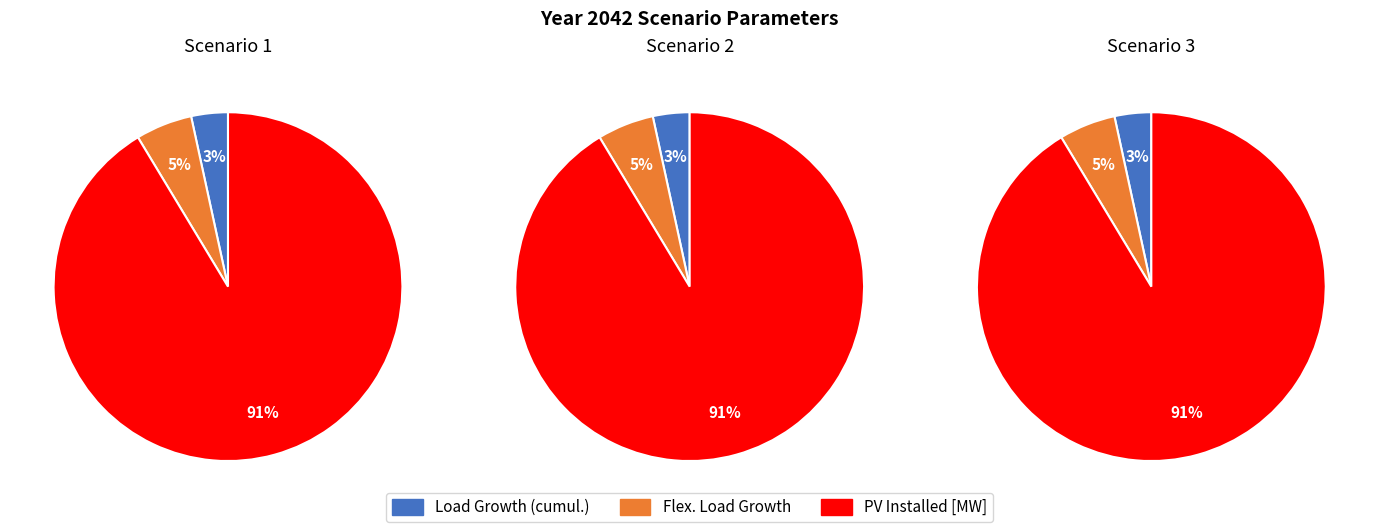

The ESS Installed [MWh] slice represents 7% of the pie. True or false?

False